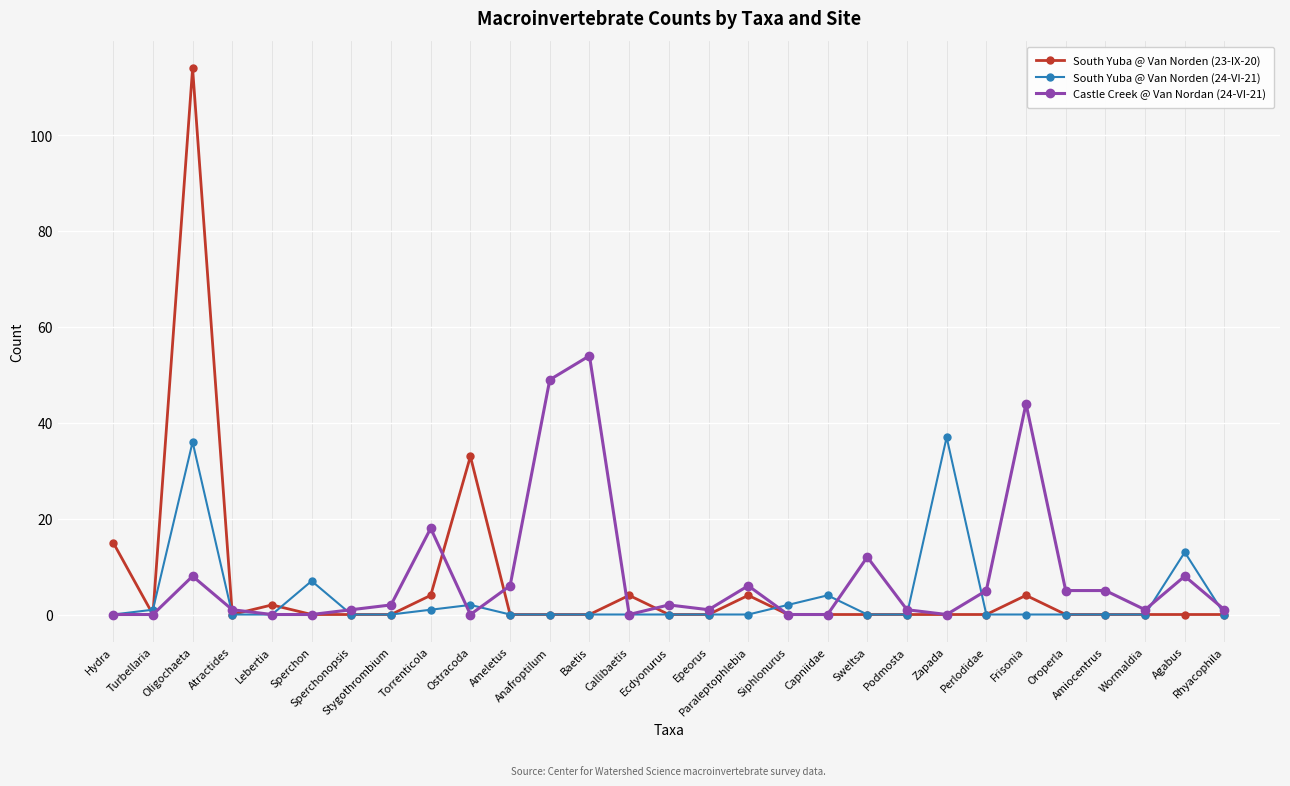

Count the number of data series in this chart.

3